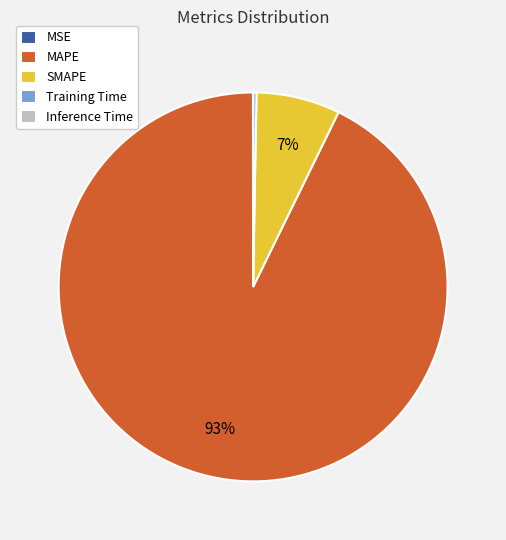

Approximately how many times larger is the value at MAPE compared to SMAPE?

13.3